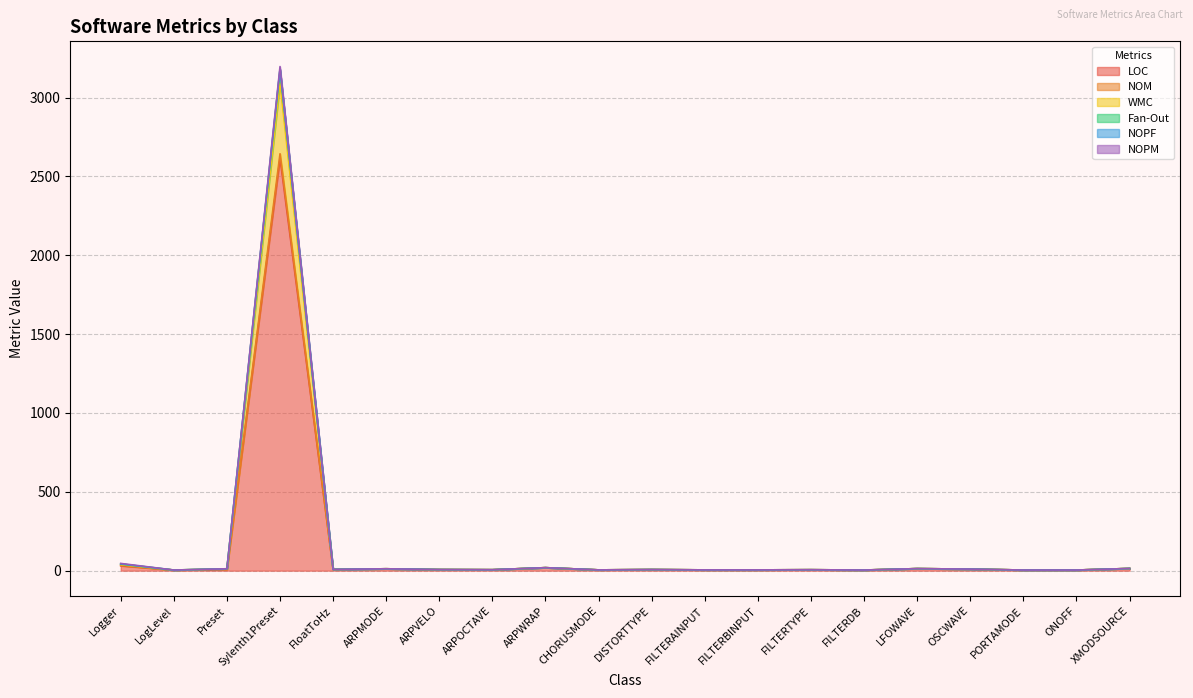

At which category is the sum across all series the highest?

Sylenth1Preset